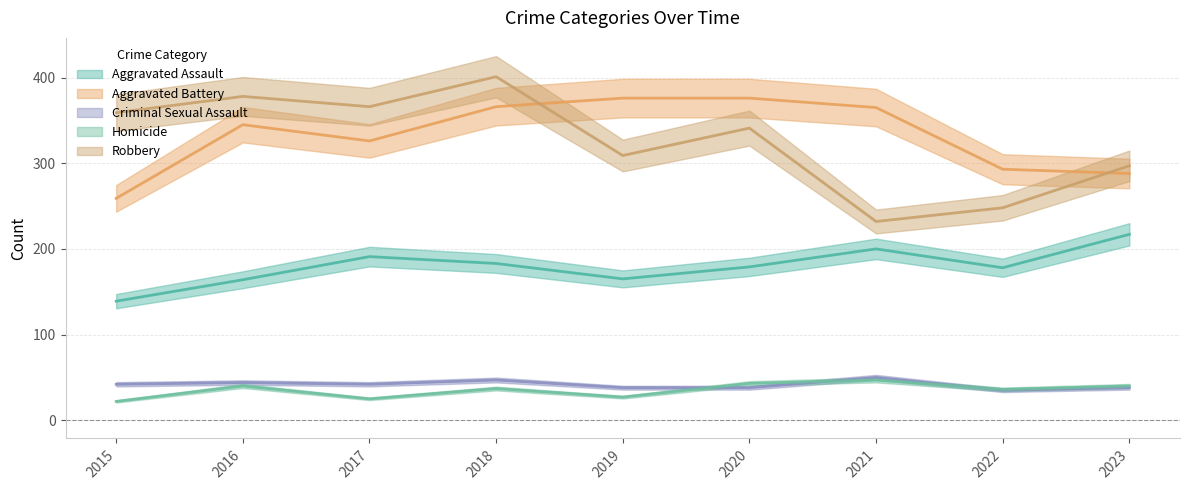

The Aggravated Assault series shows 91 at 2021. True or false?

False